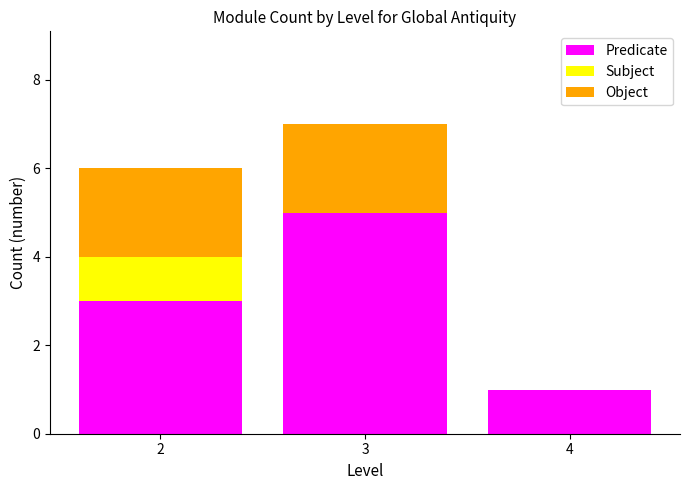

At which category is the sum across all series the highest?

3